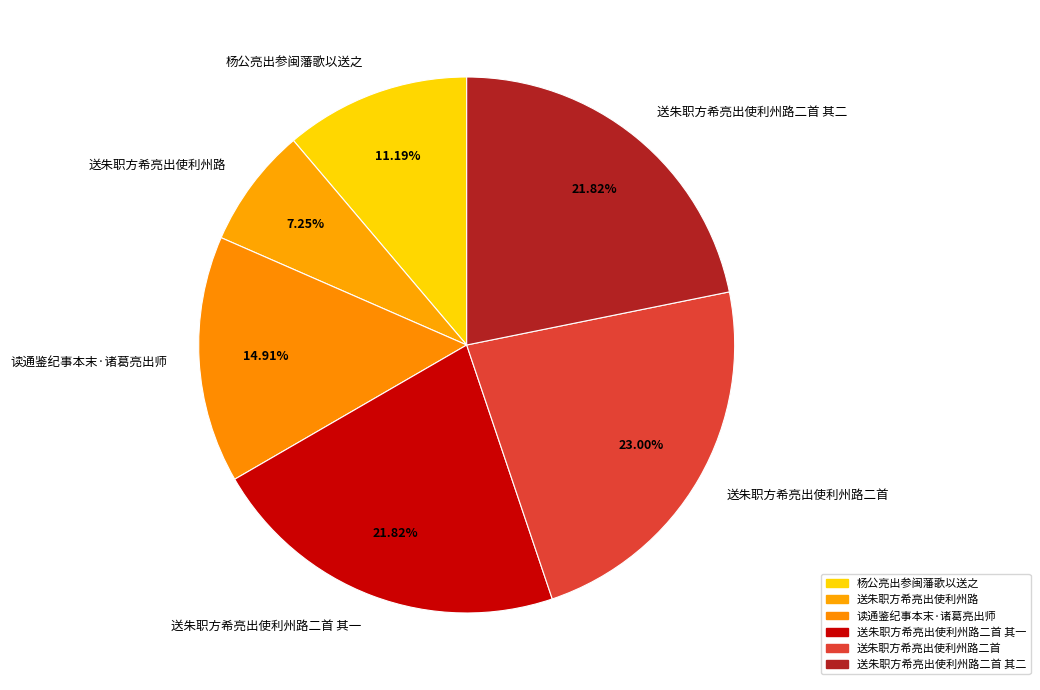

Count the number of slices in the pie.

6